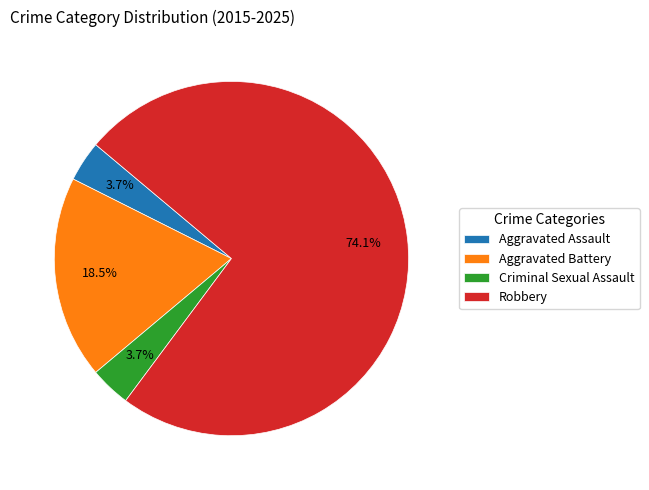

Which category has the biggest portion of the pie?

Robbery